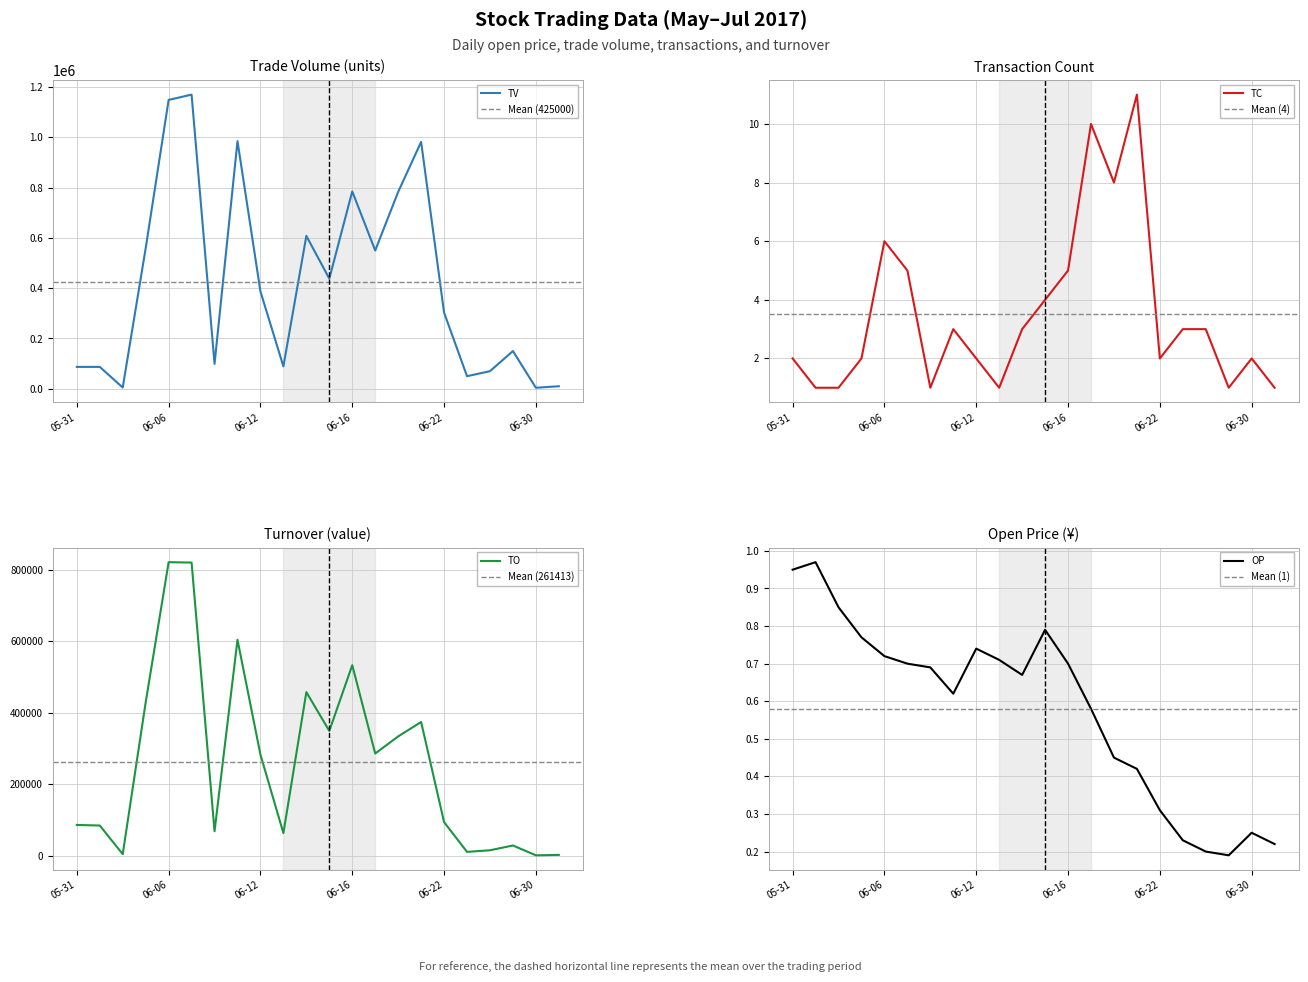

What is the difference between the TV values at 2017-06-15 and 2017-06-08?

339000.0